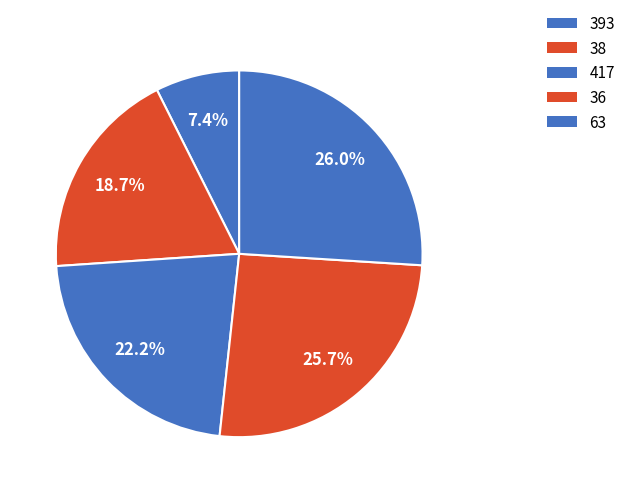

To the nearest percent, what portion does 63 represent?

26%